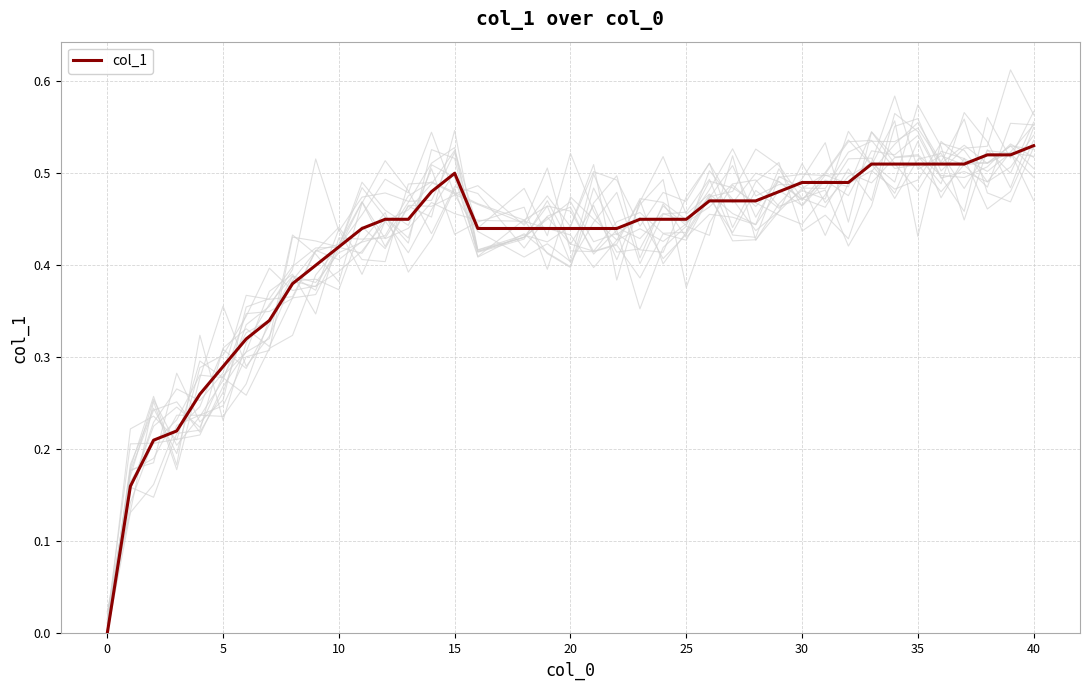

True or false: col_1 has a value of 0.7 at 10.

False